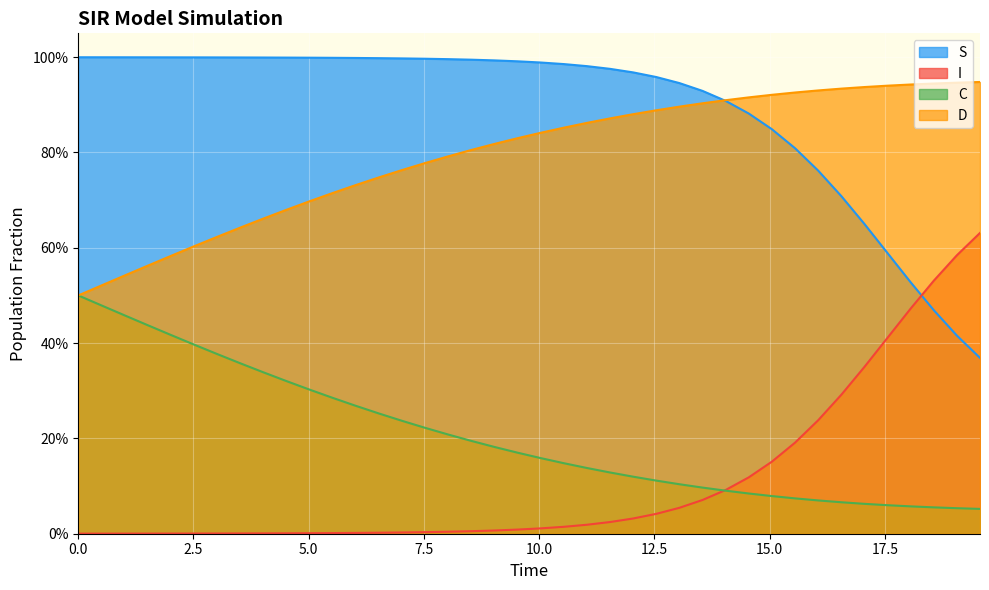

Which series has the largest total across all categories?

S